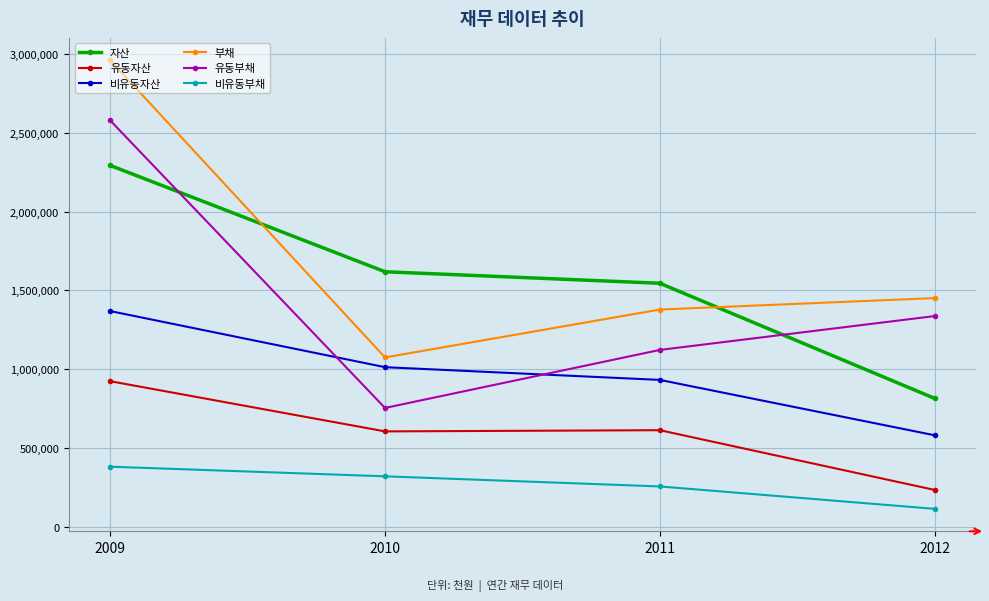

True or false: 자산 has a value of 1040979 at 2009.

False